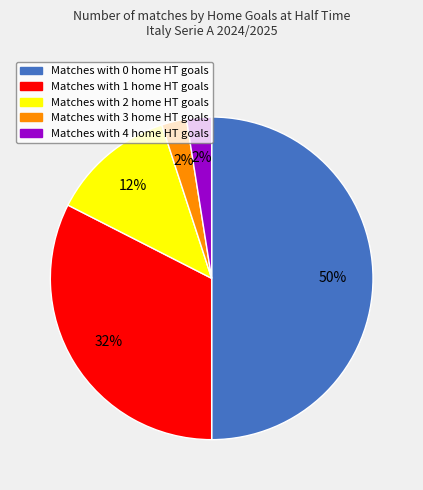

To the nearest percent, what is the average slice percentage?

20%